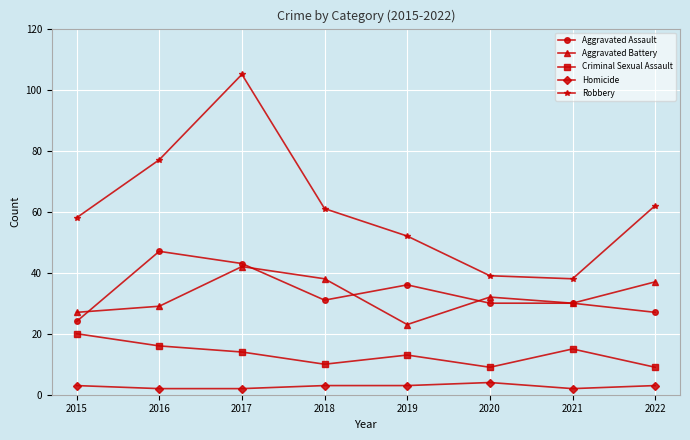

In Robbery, how many points are lower than both neighbors (excluding endpoints)?

1